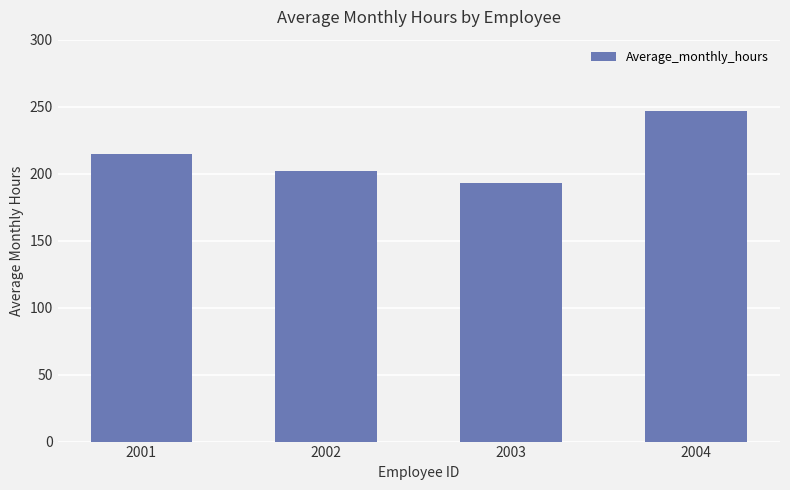

Which has a higher value, 2004 or 2003?

2004